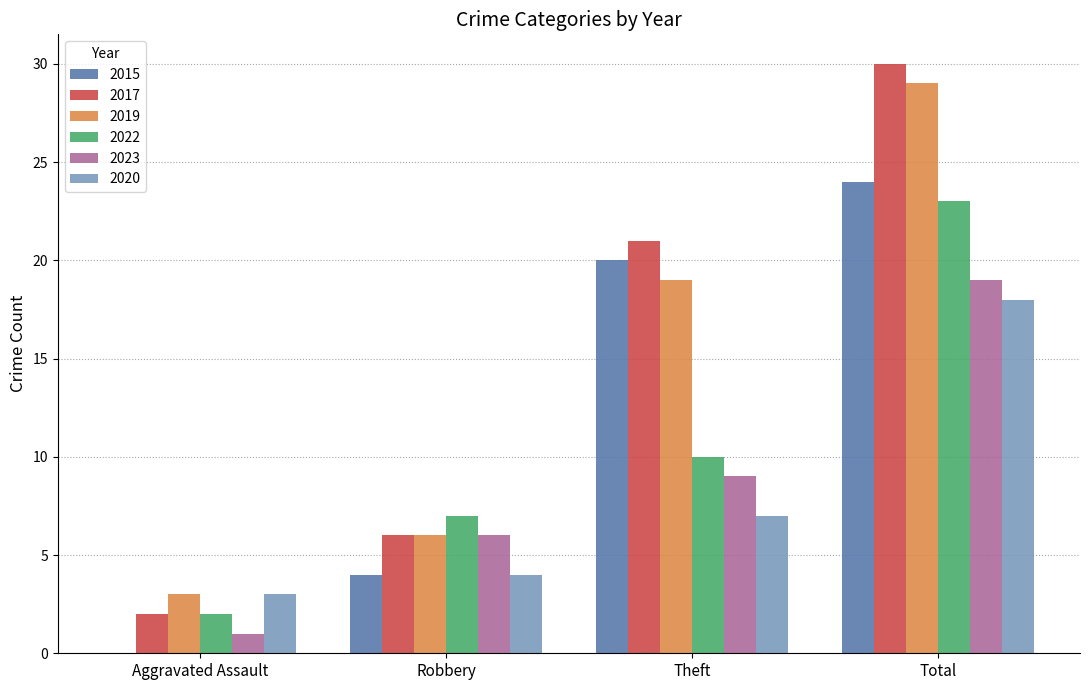

What is the difference between the 2023 values at Robbery and Aggravated Assault?

5